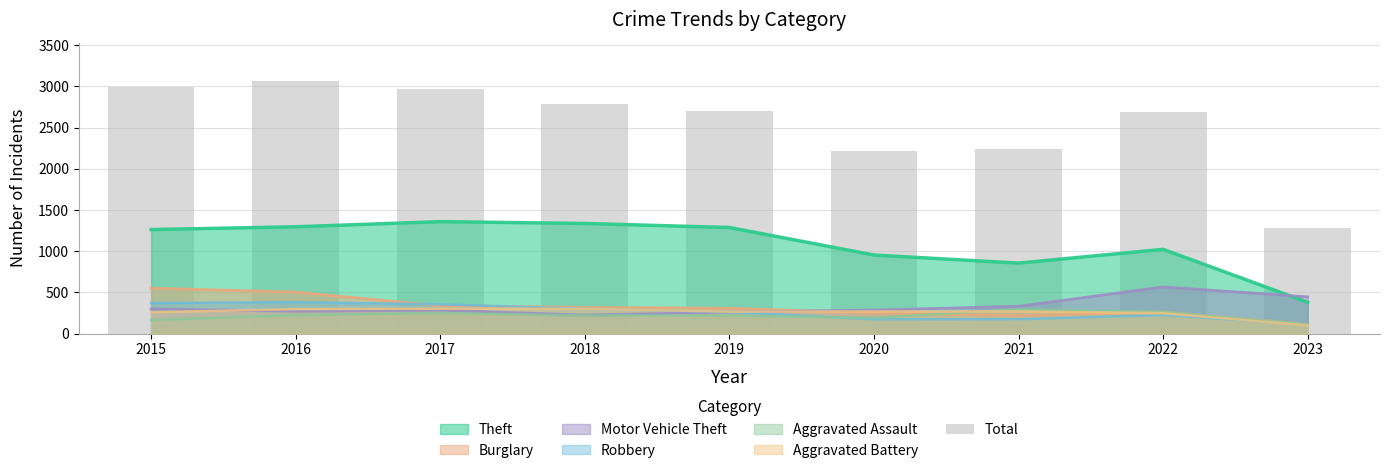

How many values are below 2701?

4